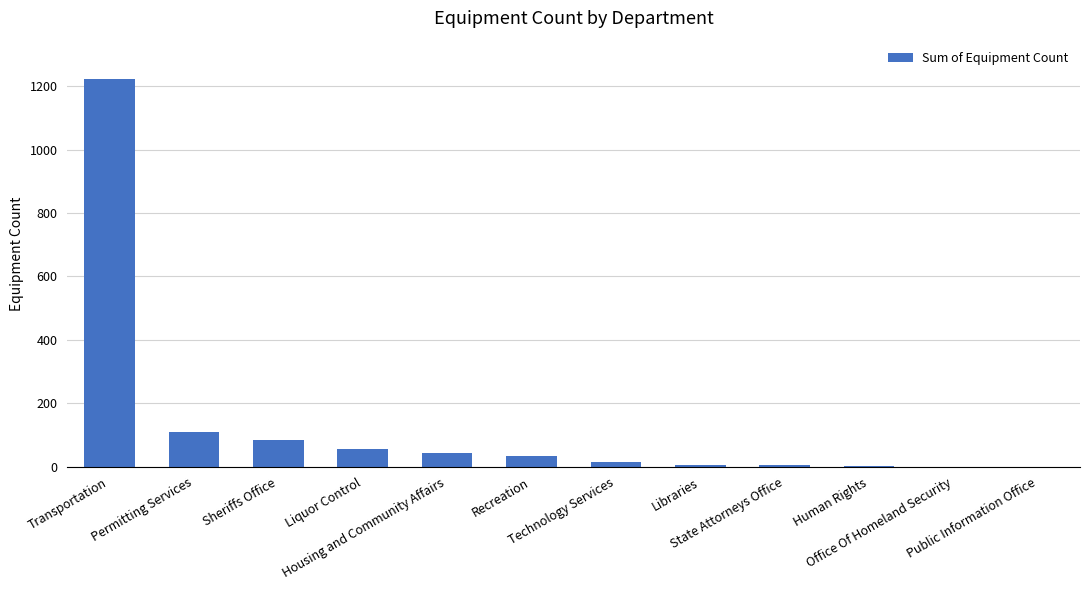

Count the number of data series in this chart.

1